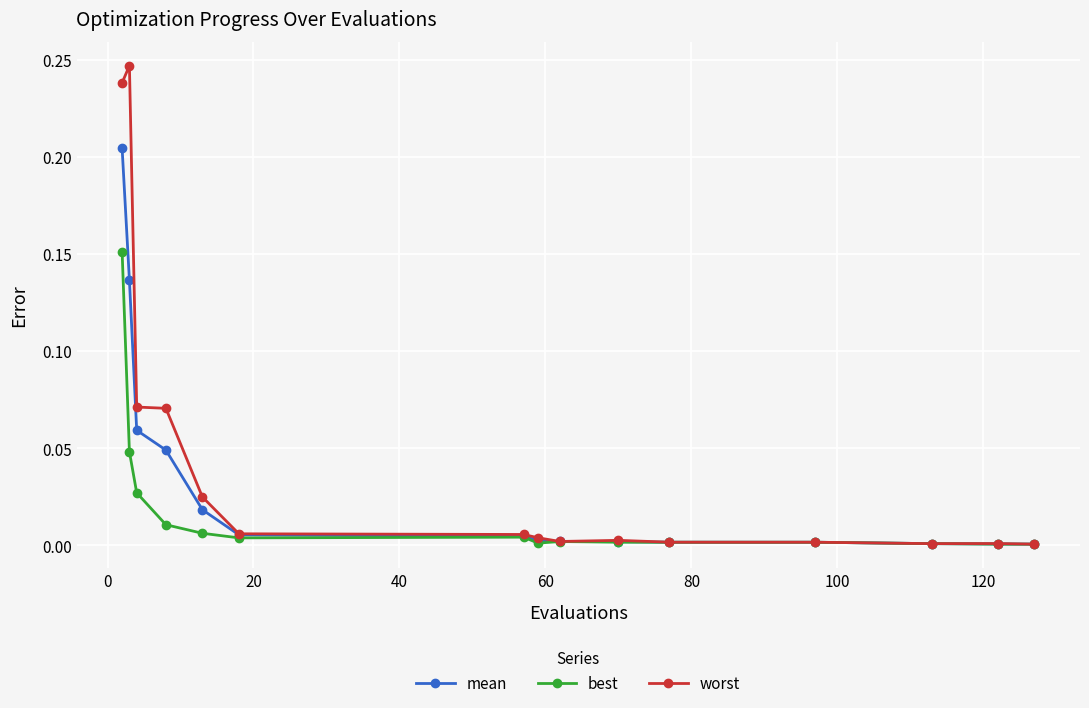

True or false: worst has more than 2 points higher than both neighbors.

True